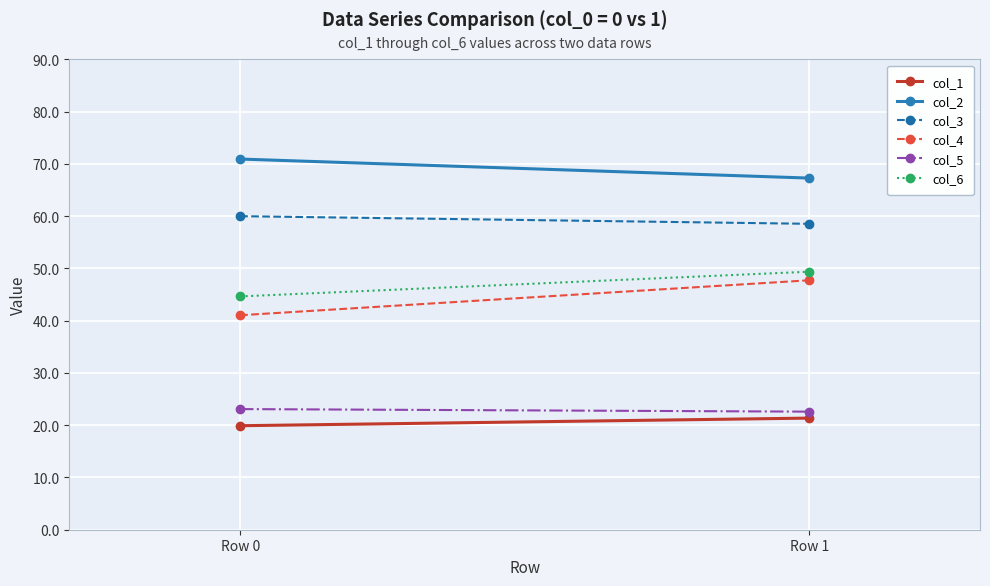

Which series has the largest range (max minus min)?

col_4